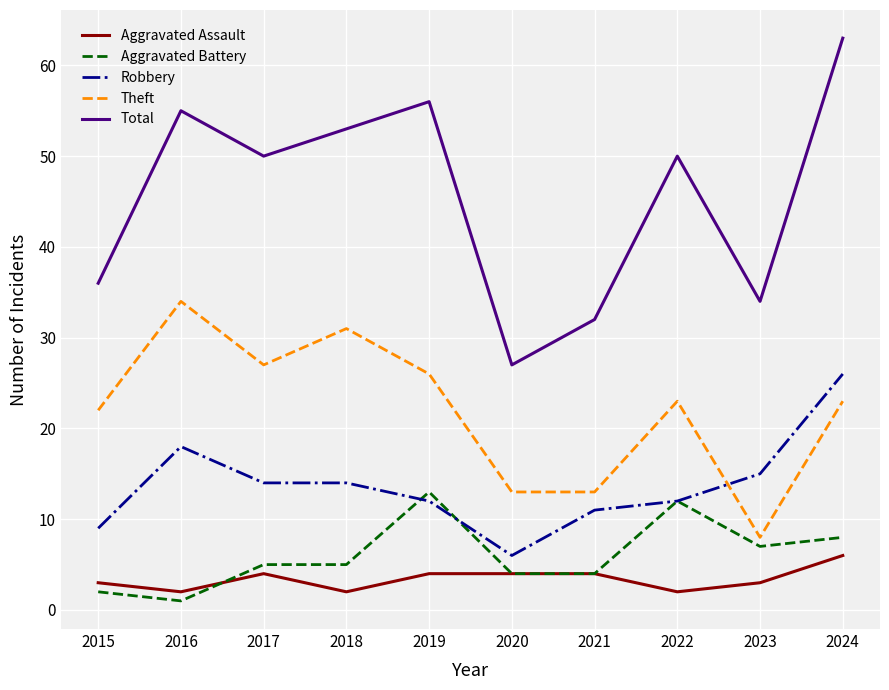

Reading right to left, list all the values displayed in this chart.

Aggravated Assault: 6	3	2	4	4	4	2	4	2	3
Aggravated Battery: 8	7	12	4	4	13	5	5	1	2
Robbery: 26	15	12	11	6	12	14	14	18	9
Theft: 23	8	23	13	13	26	31	27	34	22
Total: 63	34	50	32	27	56	53	50	55	36